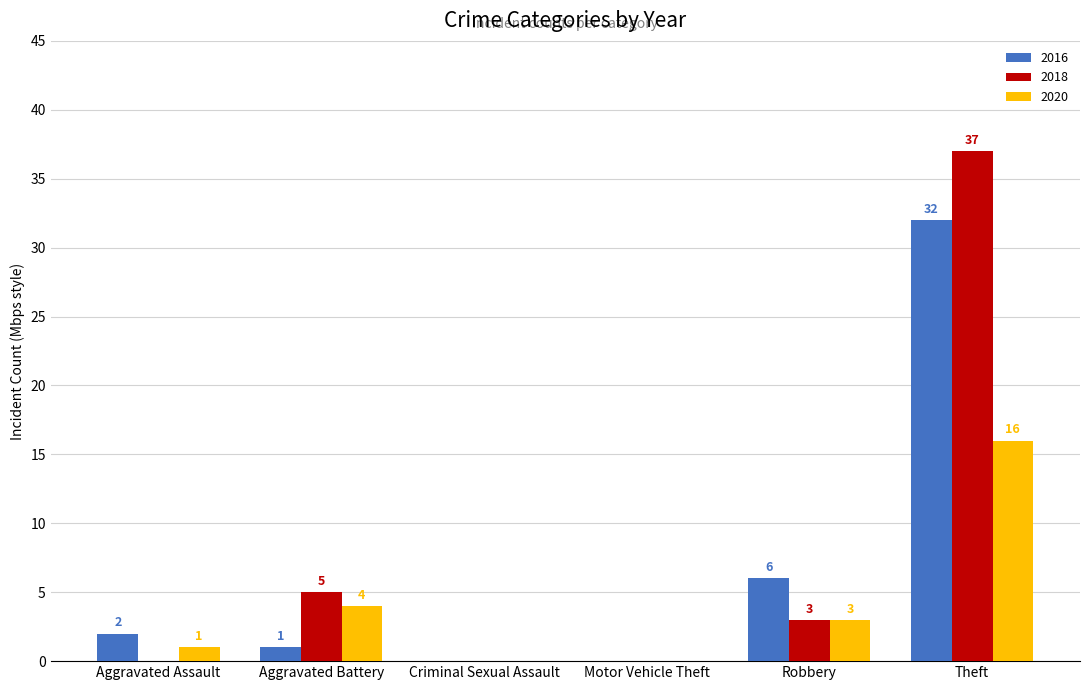

True or false: 2018 has a value of 2 at Aggravated Battery.

False